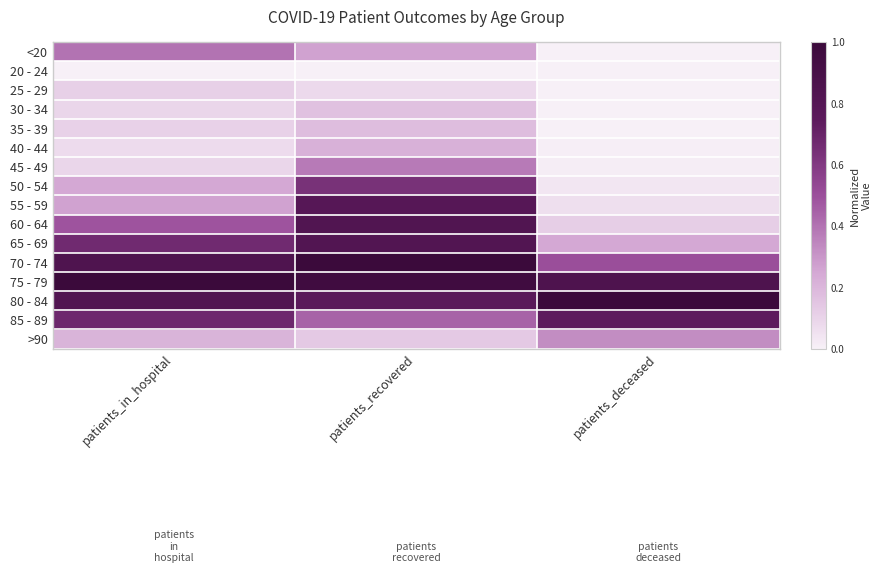

How many series are shown in this chart?

16